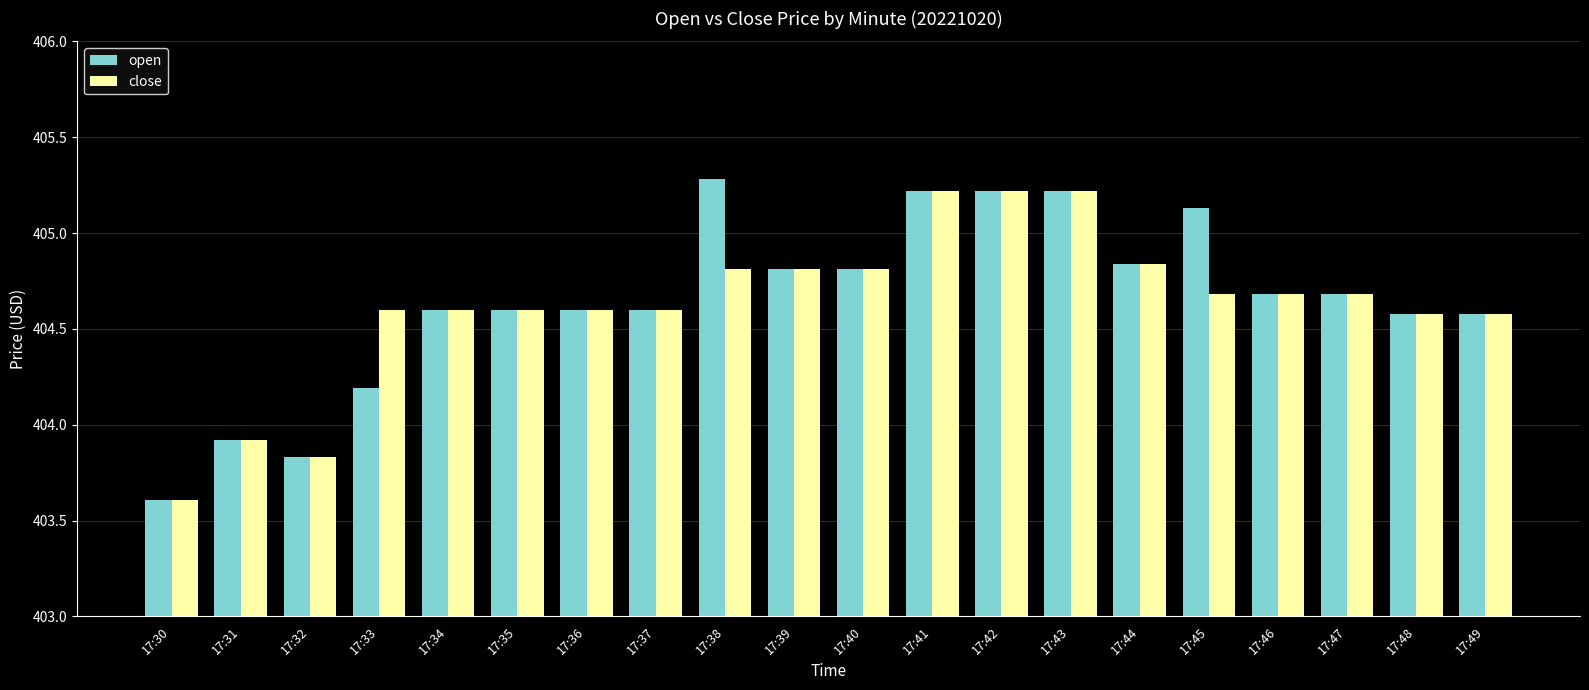

Where does the open series first go above 404?

17:33